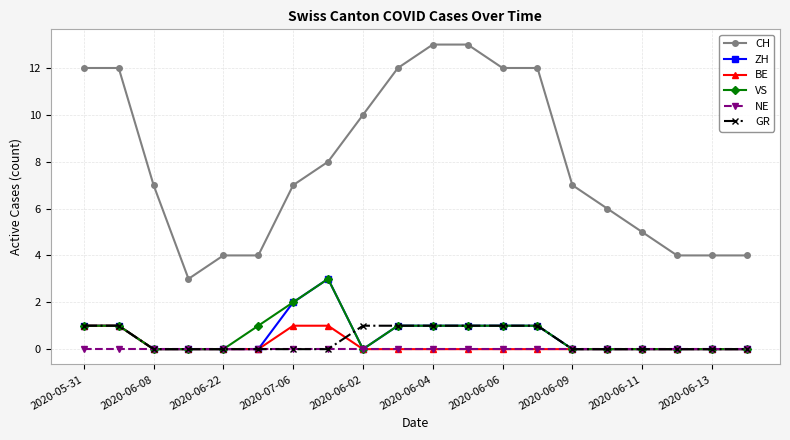

How many series are shown in this chart?

6